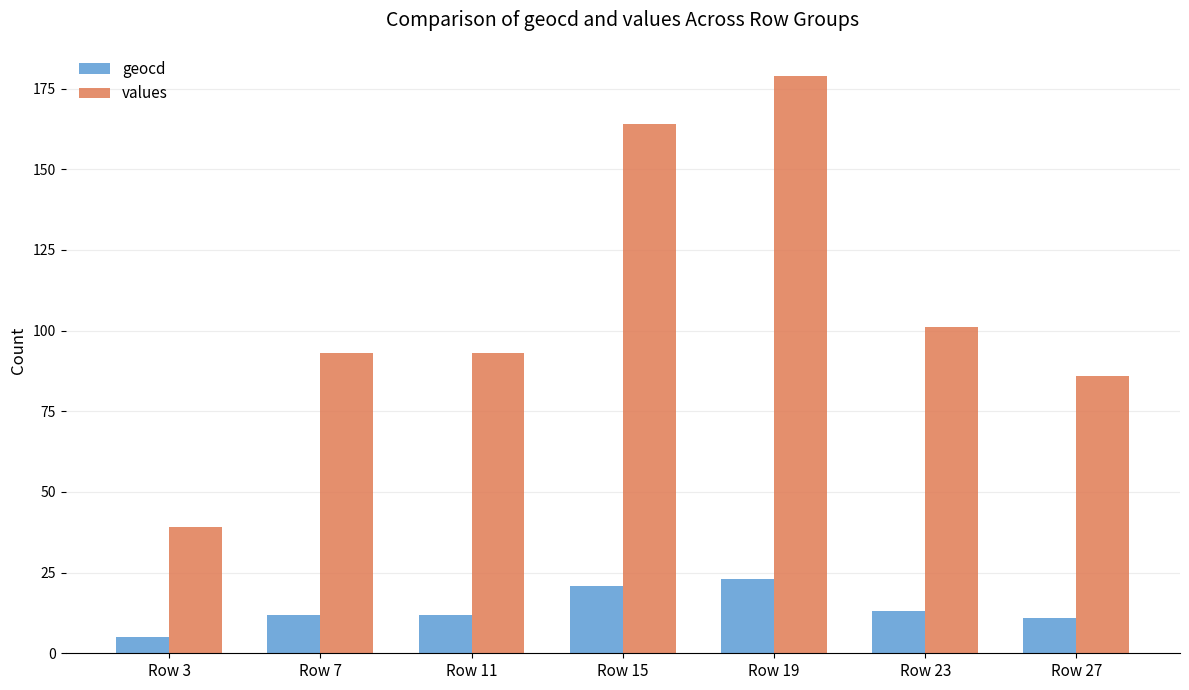

At how many categories does at least one series exceed 110?

2